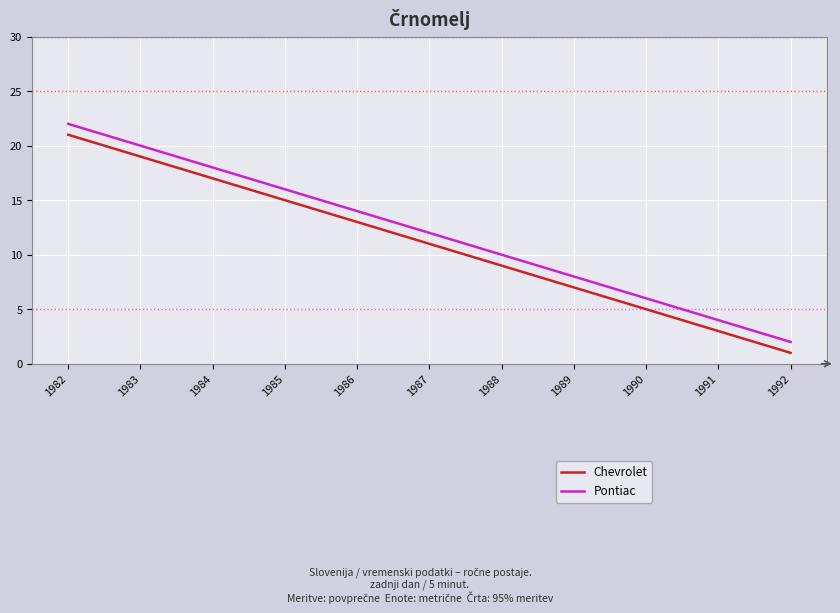

Rank the categories by Pontiac value from lowest to highest.

1992, 1991, 1990, 1989, 1988, 1987, 1986, 1985, 1984, 1983, 1982